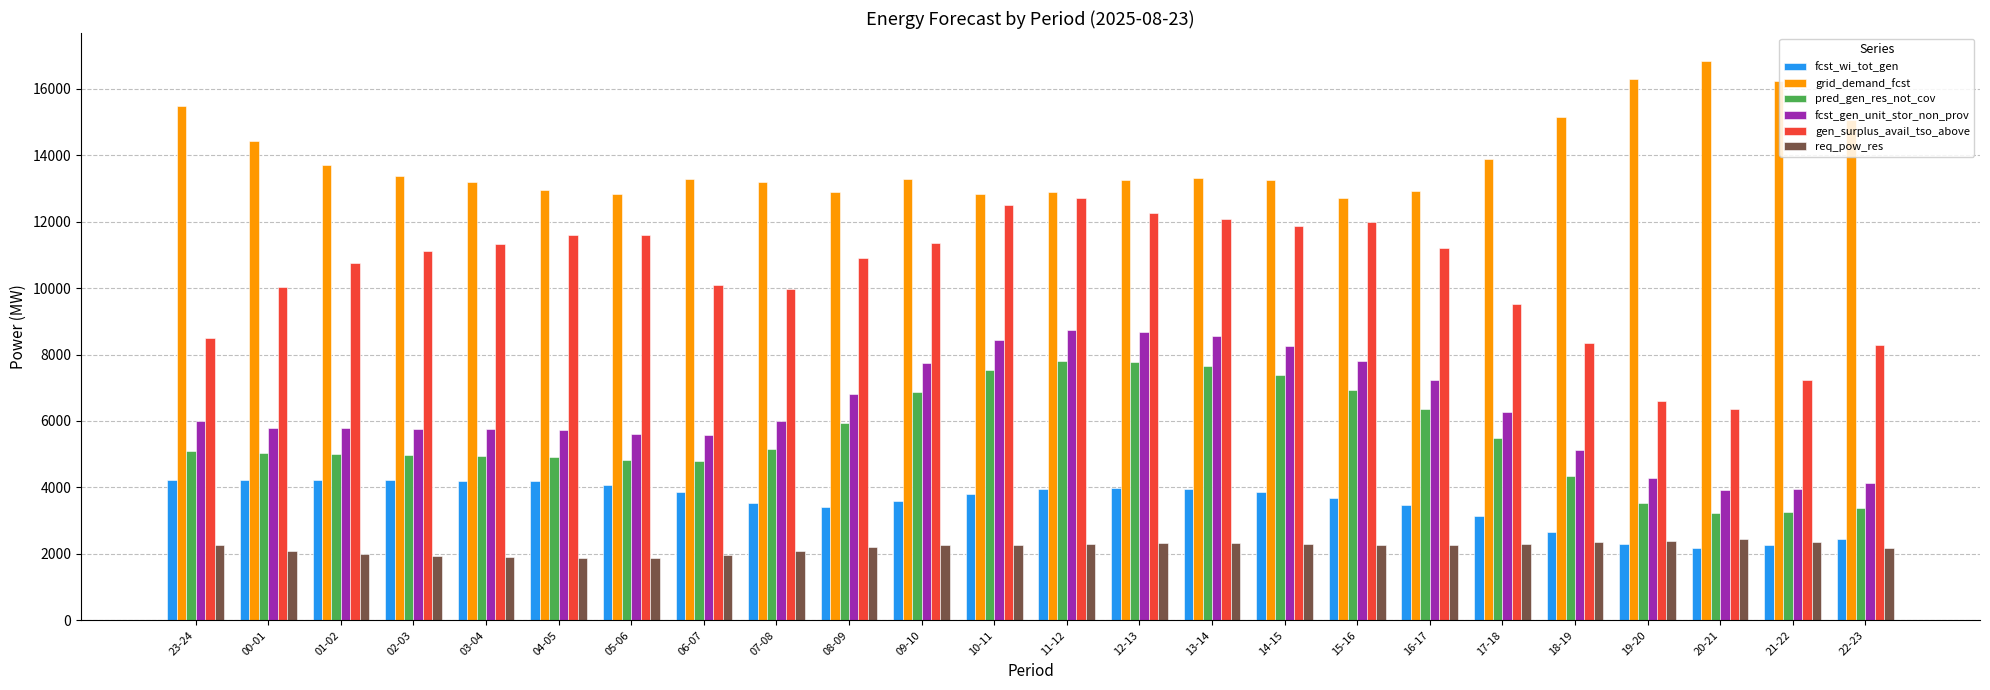

What is the average value of the gen_surplus_avail_tso_above series?

10342